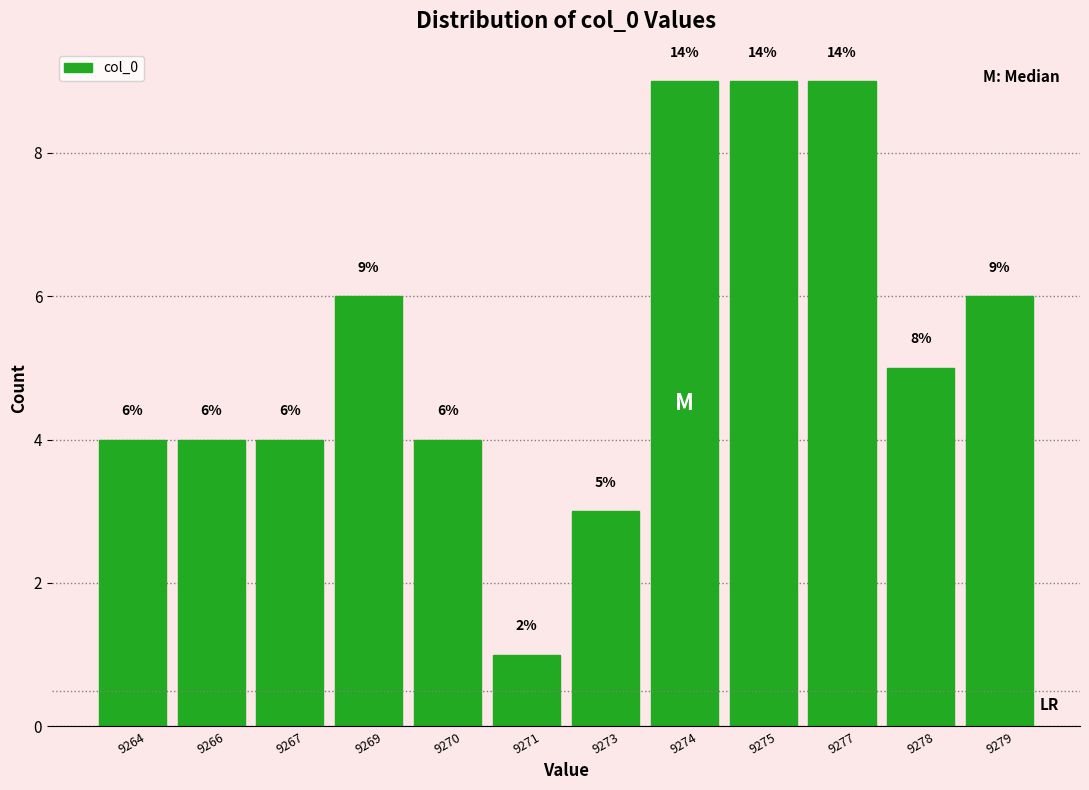

Reading left to right, list all the values displayed in this chart.

9264=4	9266=4	9267=4	9269=6	9270=4	9271=1	9273=3	9274=9	9275=9	9277=9	9278=5	9279=6